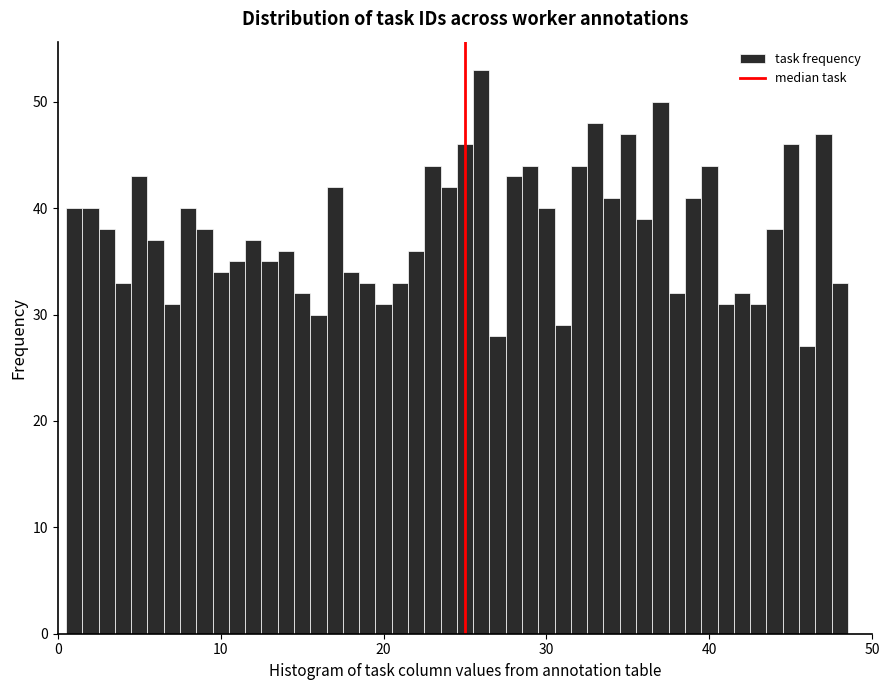

Around what value on the x-axis is the tallest bar? Give the approximate position of its centre, as read against the axis.

26